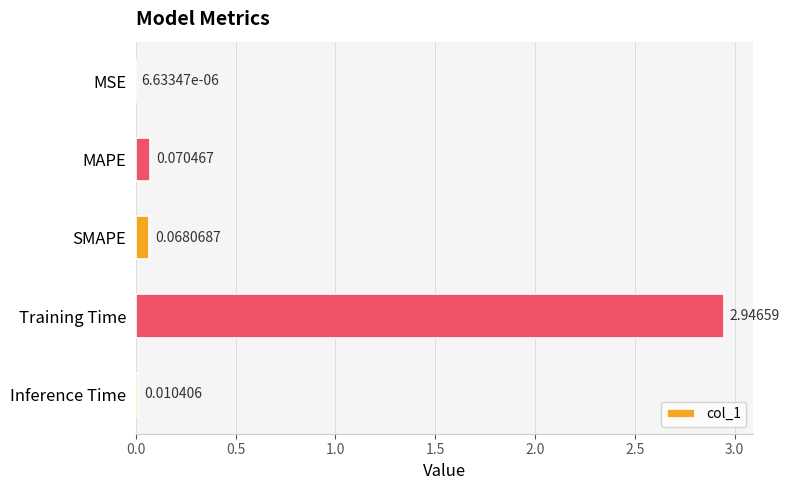

Which category has the highest value across all series?

Training Time